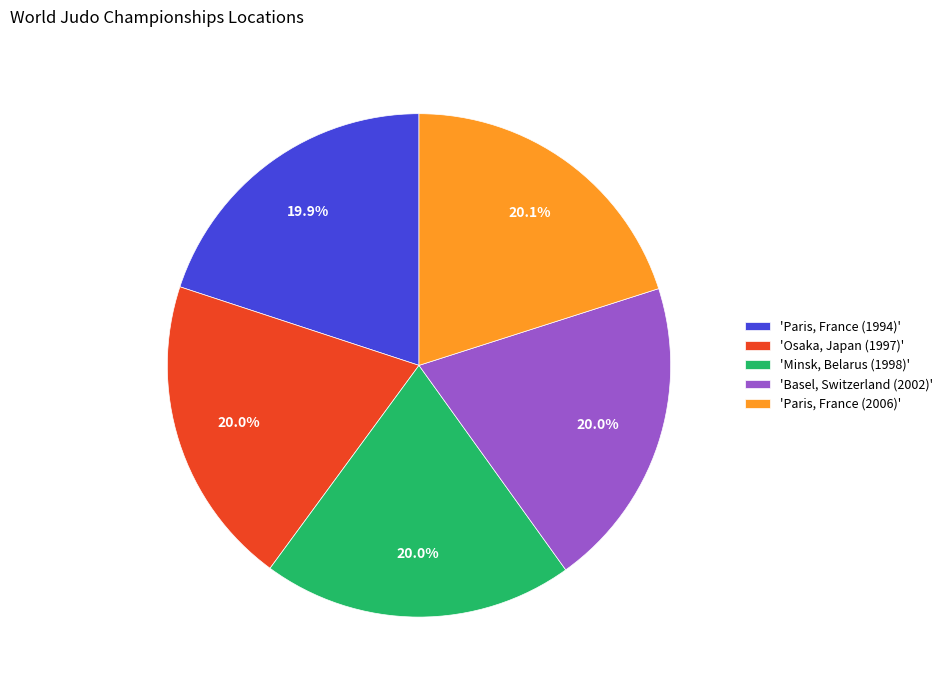

Combined, do 'Osaka, Japan (1997)' and 'Basel, Switzerland (2002)' account for over 50%?

No